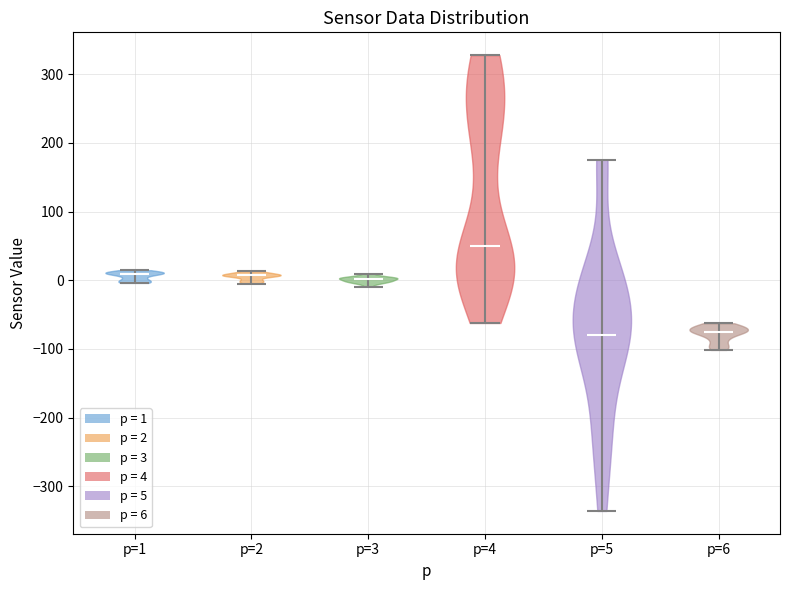

Where does the median line of the violin for p=1 sit on the y-axis? The values are not printed on the chart, so give them approximately, as read against the axis.

10